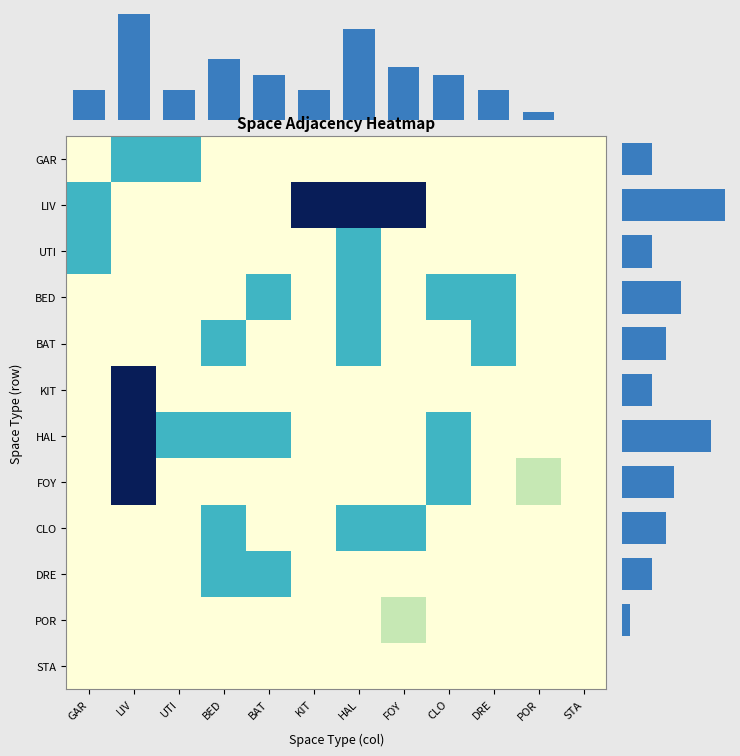

The value of KIT at BED is 0.4. True or false?

False